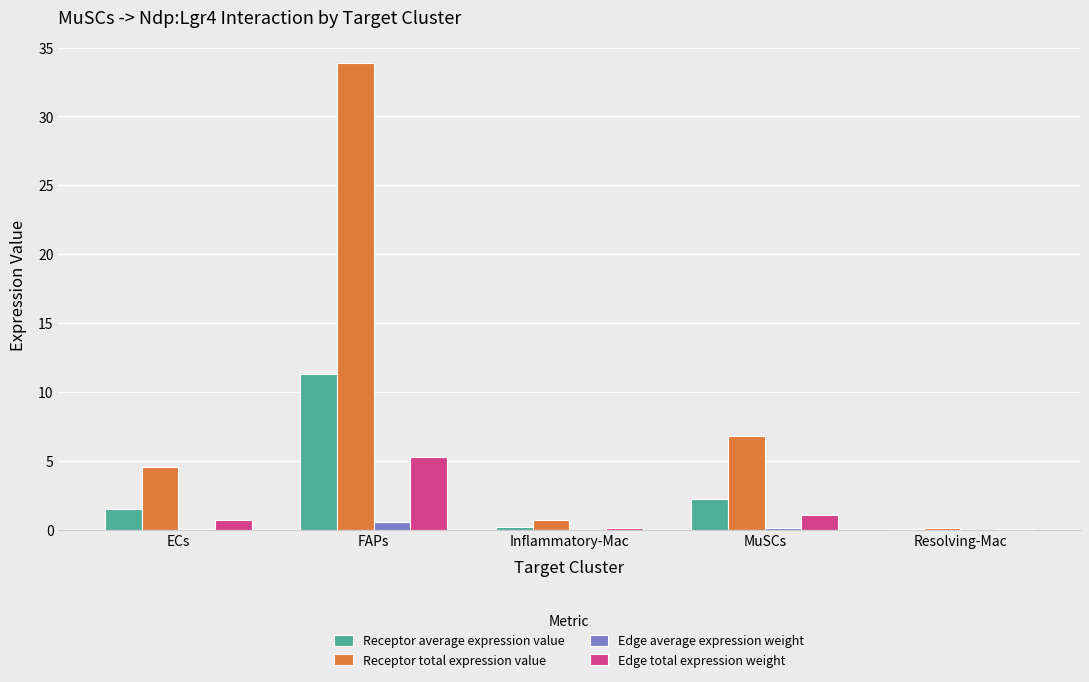

Which series has the largest total across all categories?

Receptor total expression value